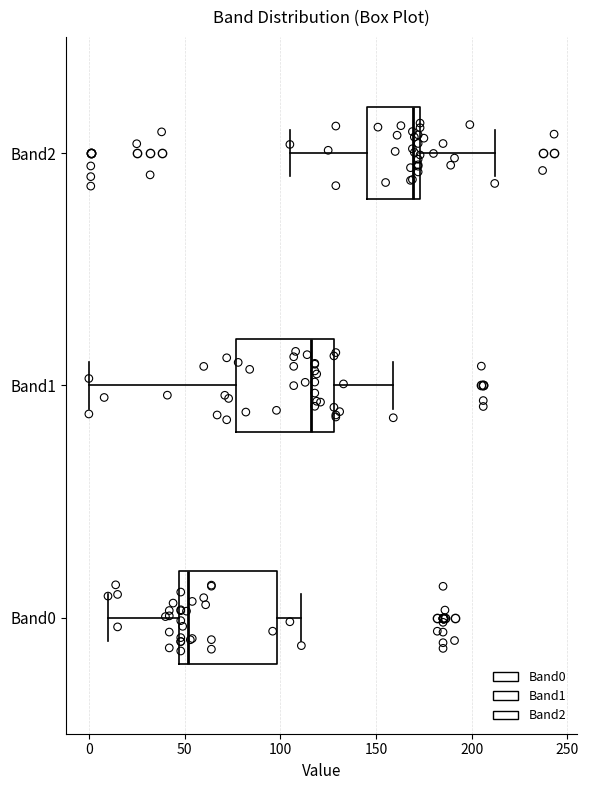

Where does the right whisker of the box for Band1 end on the x-axis? The values are not printed on the chart, so give them approximately, as read against the axis.

160